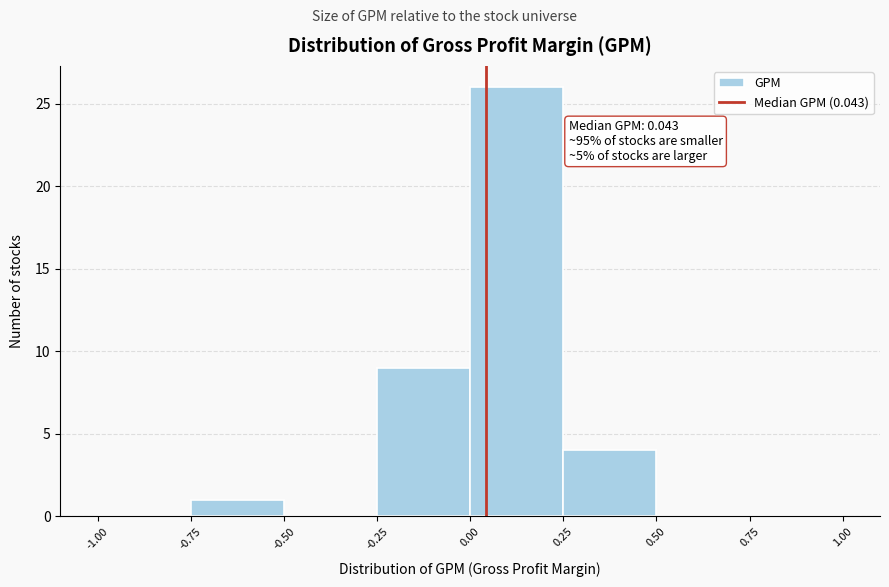

Which range on the x-axis has the tallest bar?

0.00 to 0.25